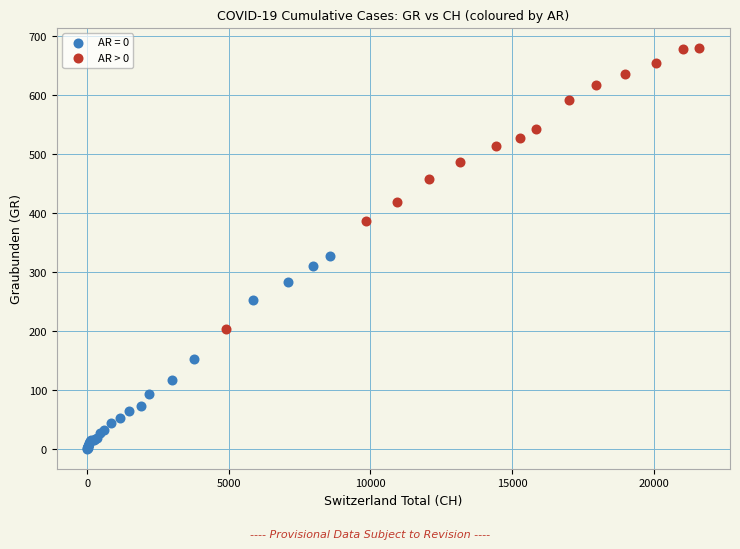

Which series reaches the minimum Y coordinate?

AR = 0